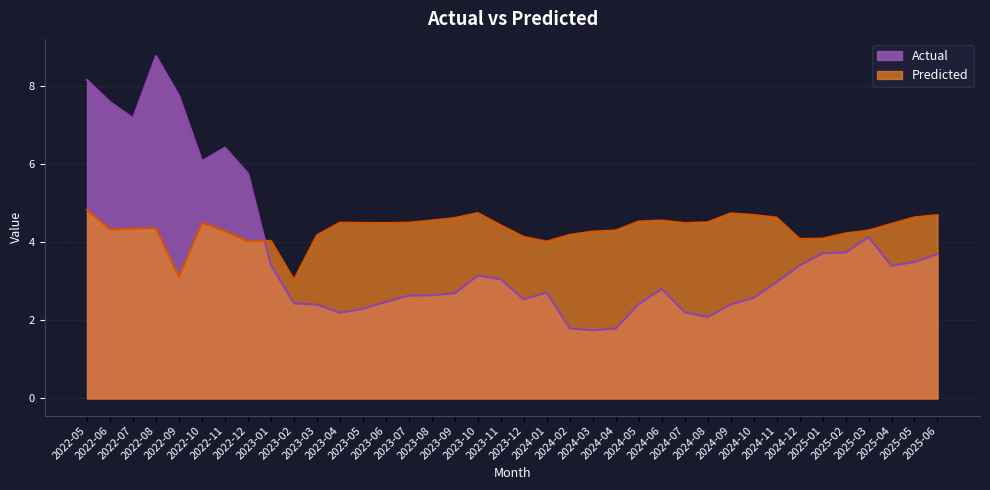

What is the label of the 12th point from the right?

2024-07